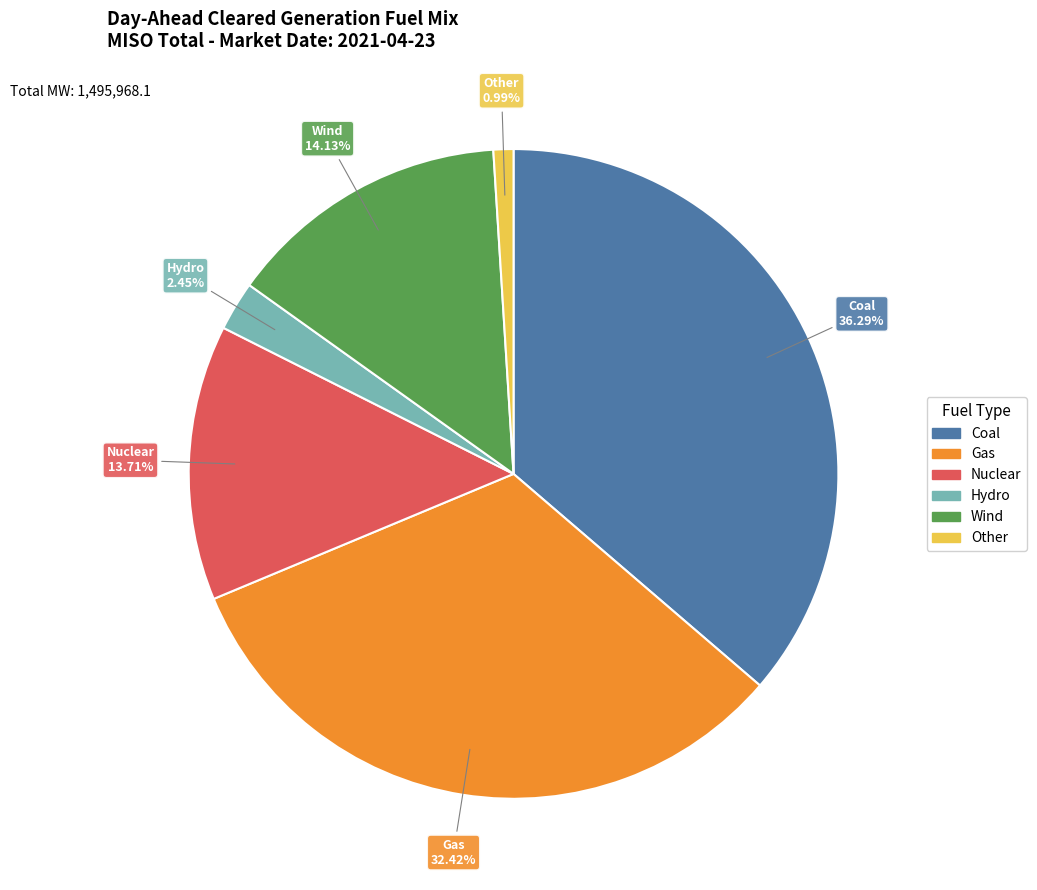

Which slice is the largest?

Coal